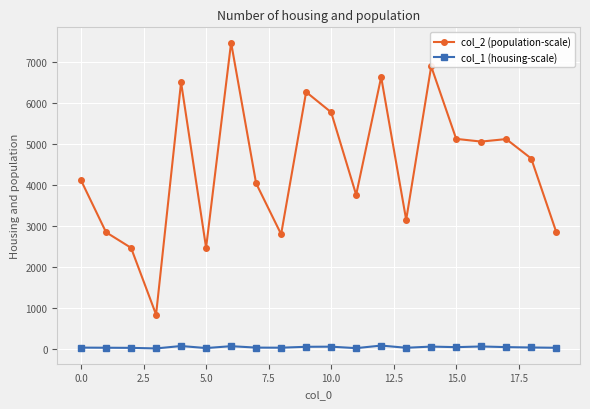

How many lines are shown in the chart?

2